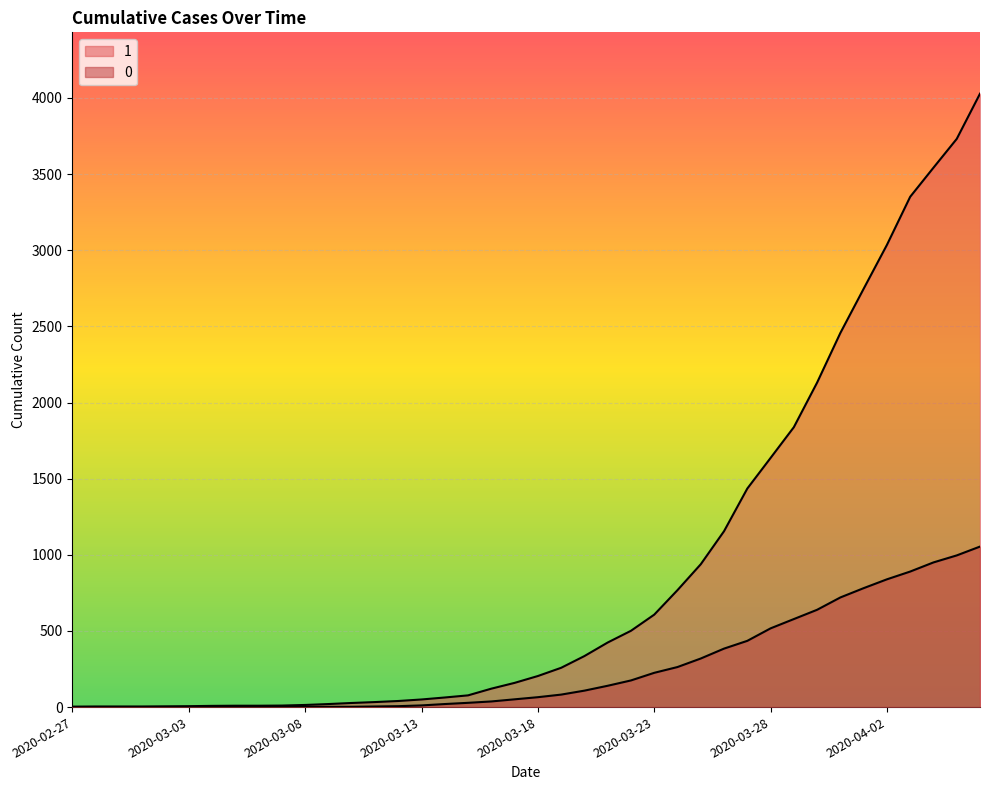

Is it true that 0 equals 65 at 2020-03-18?

True